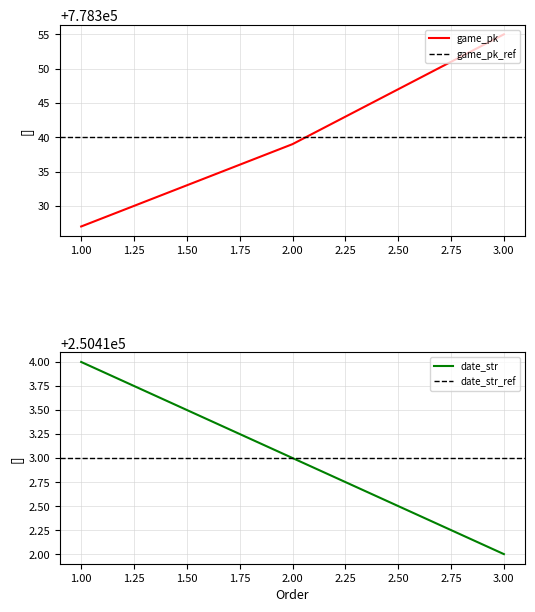

What is the sum of all date_str values?

751239